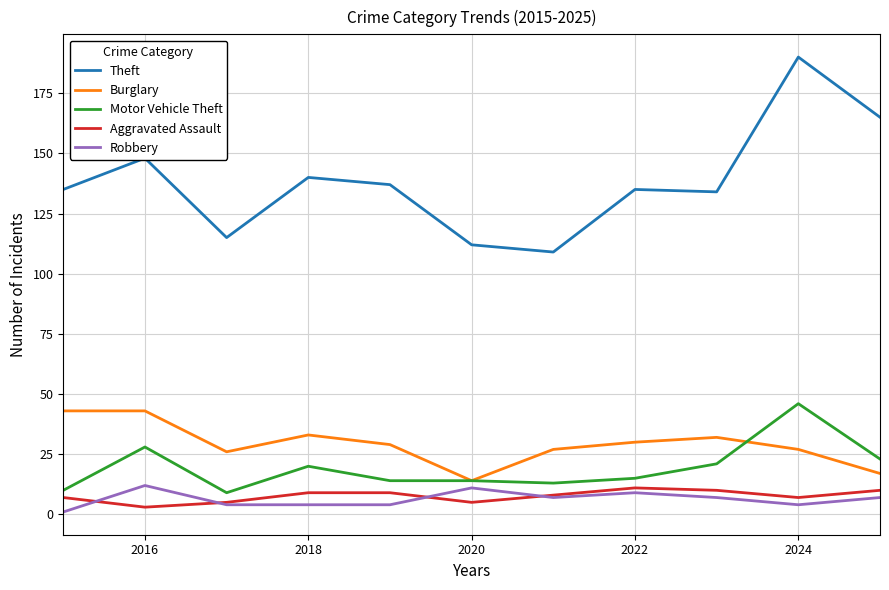

How many lines are shown in the chart?

5